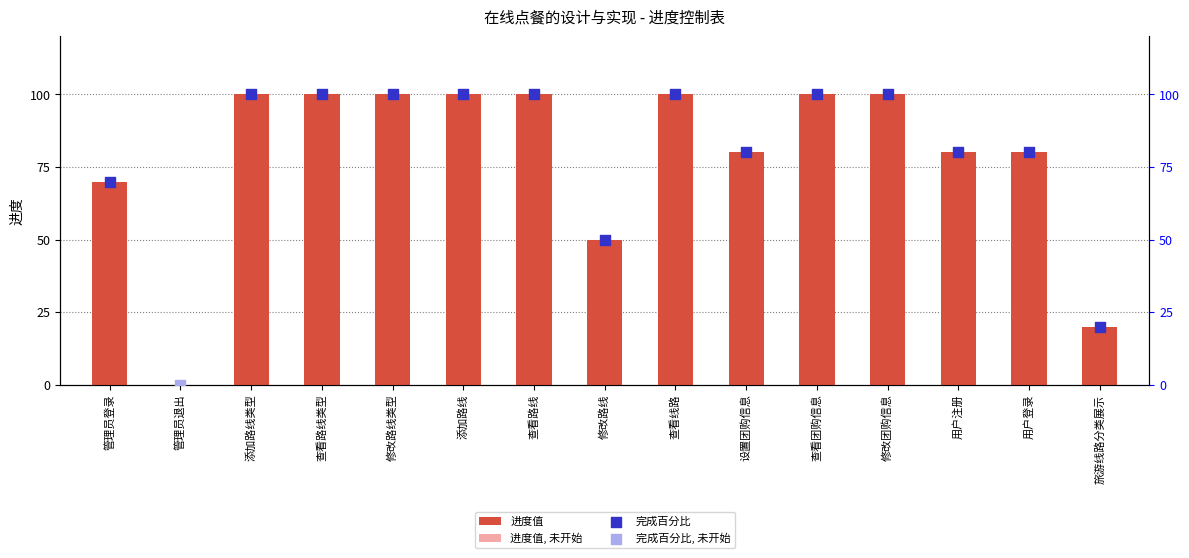

The value of 进度值 at 修改路线类型 is 144. True or false?

False